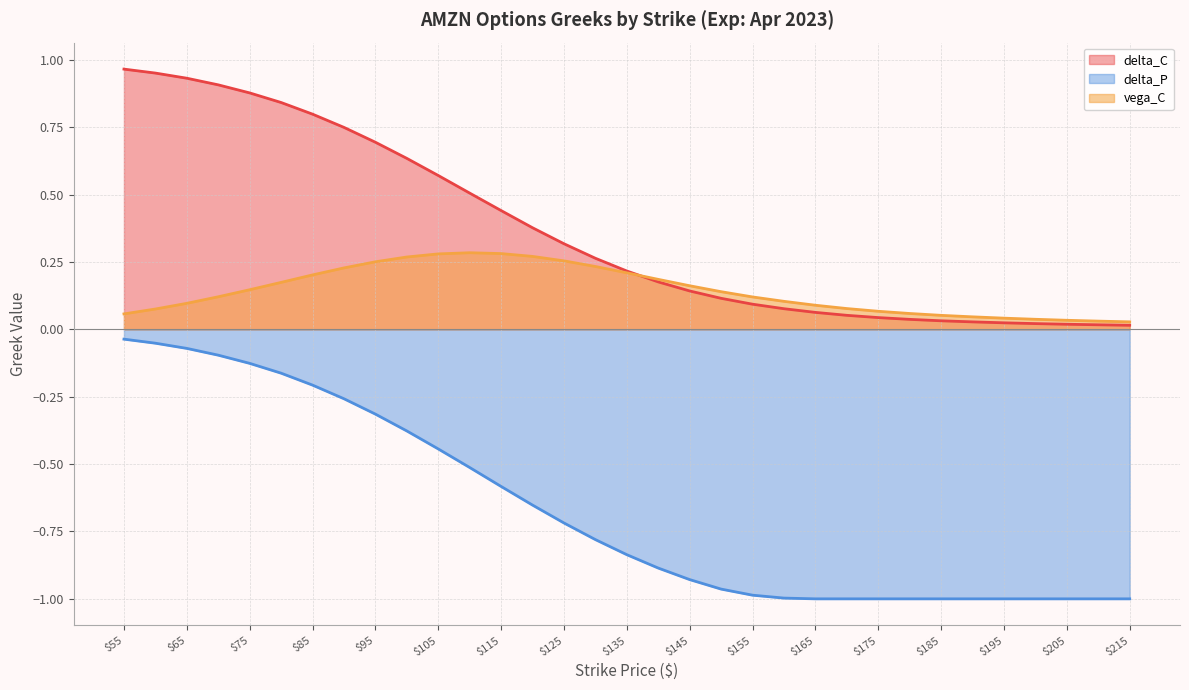

How many vega_C values are between 0 and 1?

33